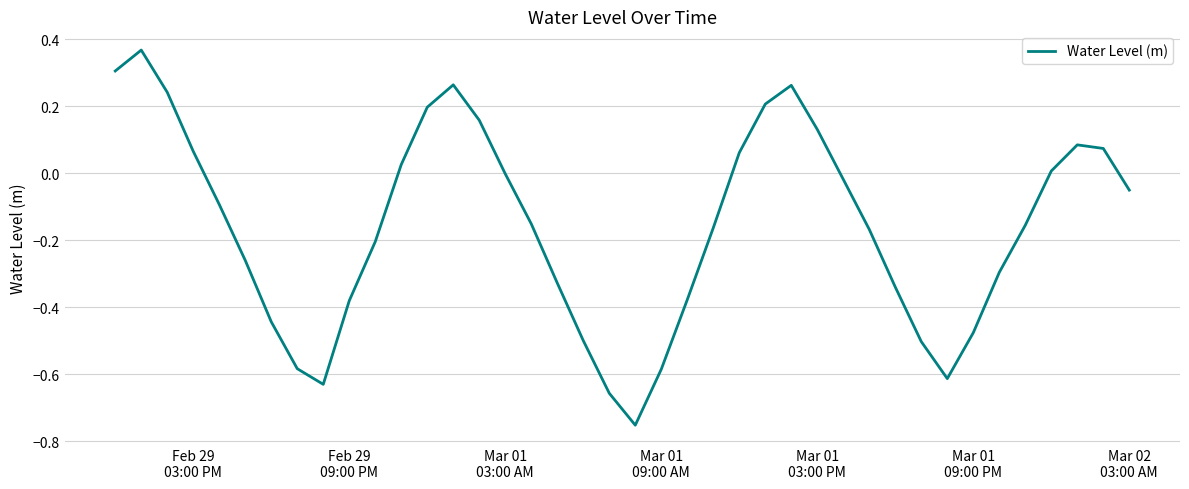

What is the difference between the maximum and minimum values?

1.1